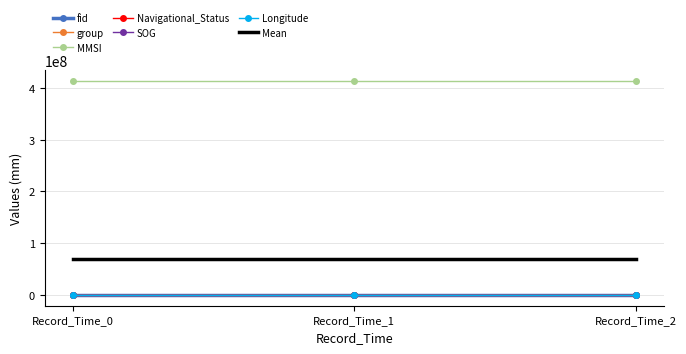

The value of MMSI at Record_Time_2 is 413698462.0. True or false?

True